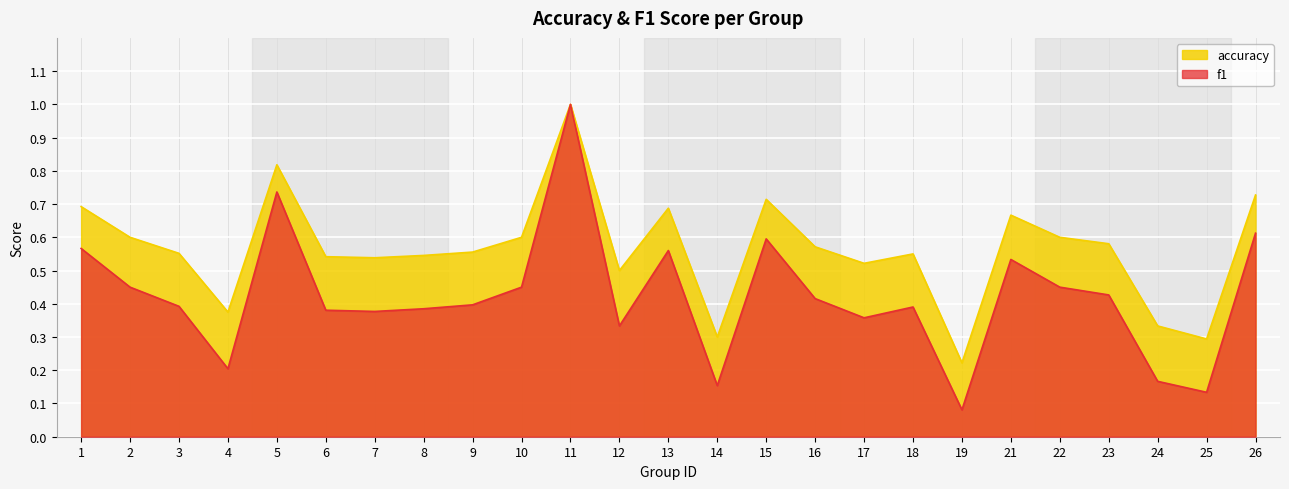

True or false: accuracy and f1 cross at least once.

False